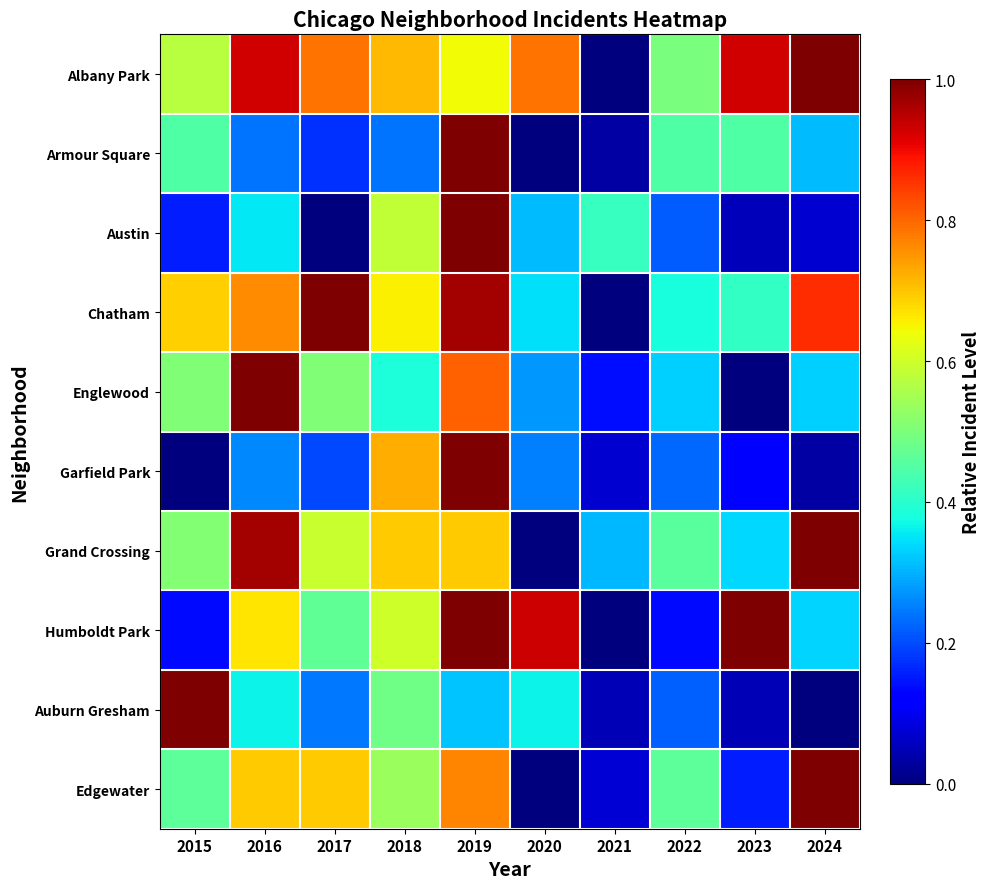

Reading right to left, list all the values displayed in this chart.

Albany Park: 2024=1.0	2023=0.9	2022=0.5	2021=0.0	2020=0.8	2019=0.6	2018=0.7	2017=0.8	2016=0.9	2015=0.6
Armour Square: 2024=0.3	2023=0.4	2022=0.4	2021=0.0	2020=0.0	2019=1.0	2018=0.2	2017=0.2	2016=0.2	2015=0.4
Austin: 2024=0.1	2023=0.1	2022=0.2	2021=0.4	2020=0.3	2019=1.0	2018=0.6	2017=0.0	2016=0.4	2015=0.2
Chatham: 2024=0.9	2023=0.4	2022=0.4	2021=0.0	2020=0.3	2019=1.0	2018=0.7	2017=1.0	2016=0.8	2015=0.7
Englewood: 2024=0.3	2023=0.0	2022=0.3	2021=0.1	2020=0.3	2019=0.8	2018=0.4	2017=0.5	2016=1.0	2015=0.5
Garfield Park: 2024=0.0	2023=0.1	2022=0.2	2021=0.1	2020=0.3	2019=1.0	2018=0.7	2017=0.2	2016=0.3	2015=0.0
Grand Crossing: 2024=1.0	2023=0.3	2022=0.5	2021=0.3	2020=0.0	2019=0.7	2018=0.7	2017=0.6	2016=1.0	2015=0.5
Humboldt Park: 2024=0.3	2023=1.0	2022=0.1	2021=0.0	2020=0.9	2019=1.0	2018=0.6	2017=0.5	2016=0.7	2015=0.1
Auburn Gresham: 2024=0.0	2023=0.0	2022=0.2	2021=0.0	2020=0.4	2019=0.3	2018=0.5	2017=0.2	2016=0.4	2015=1.0
Edgewater: 2024=1.0	2023=0.2	2022=0.5	2021=0.1	2020=0.0	2019=0.8	2018=0.5	2017=0.7	2016=0.7	2015=0.5